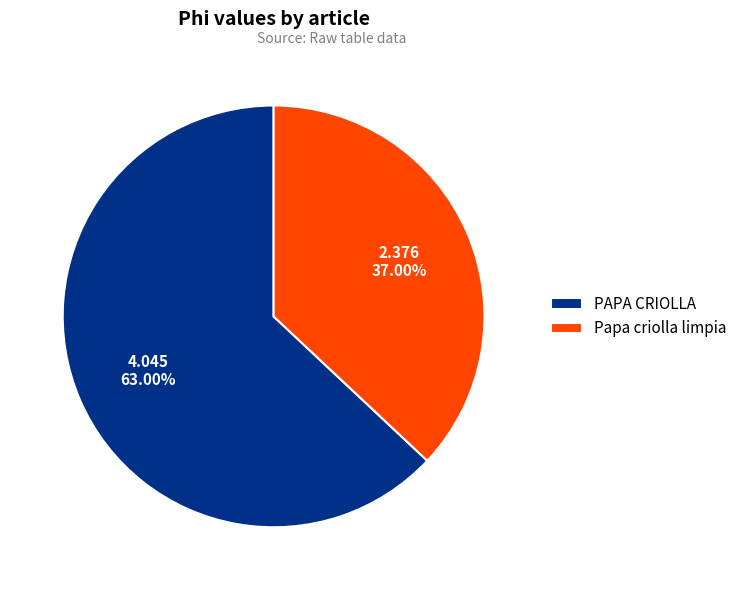

How many segments does this pie chart have?

2